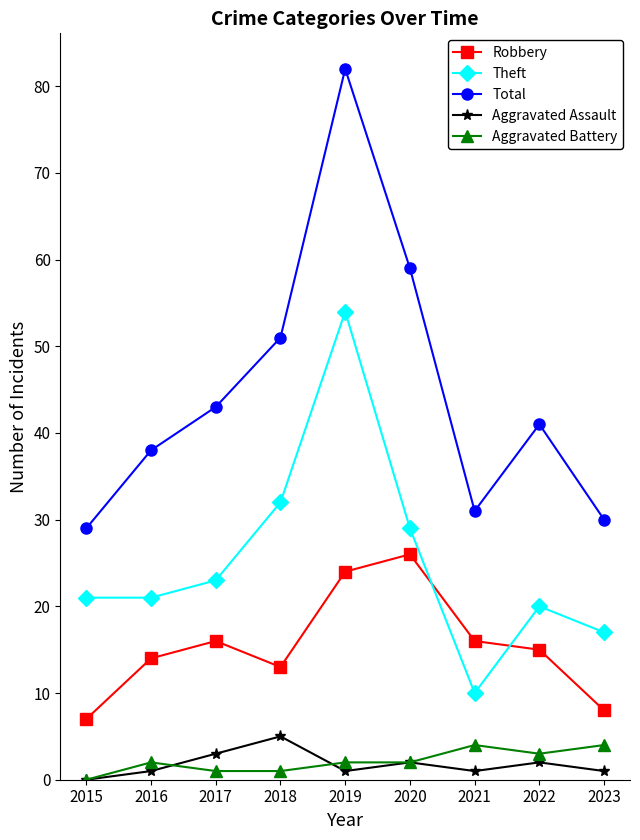

Read the Robbery value at 2020.

26